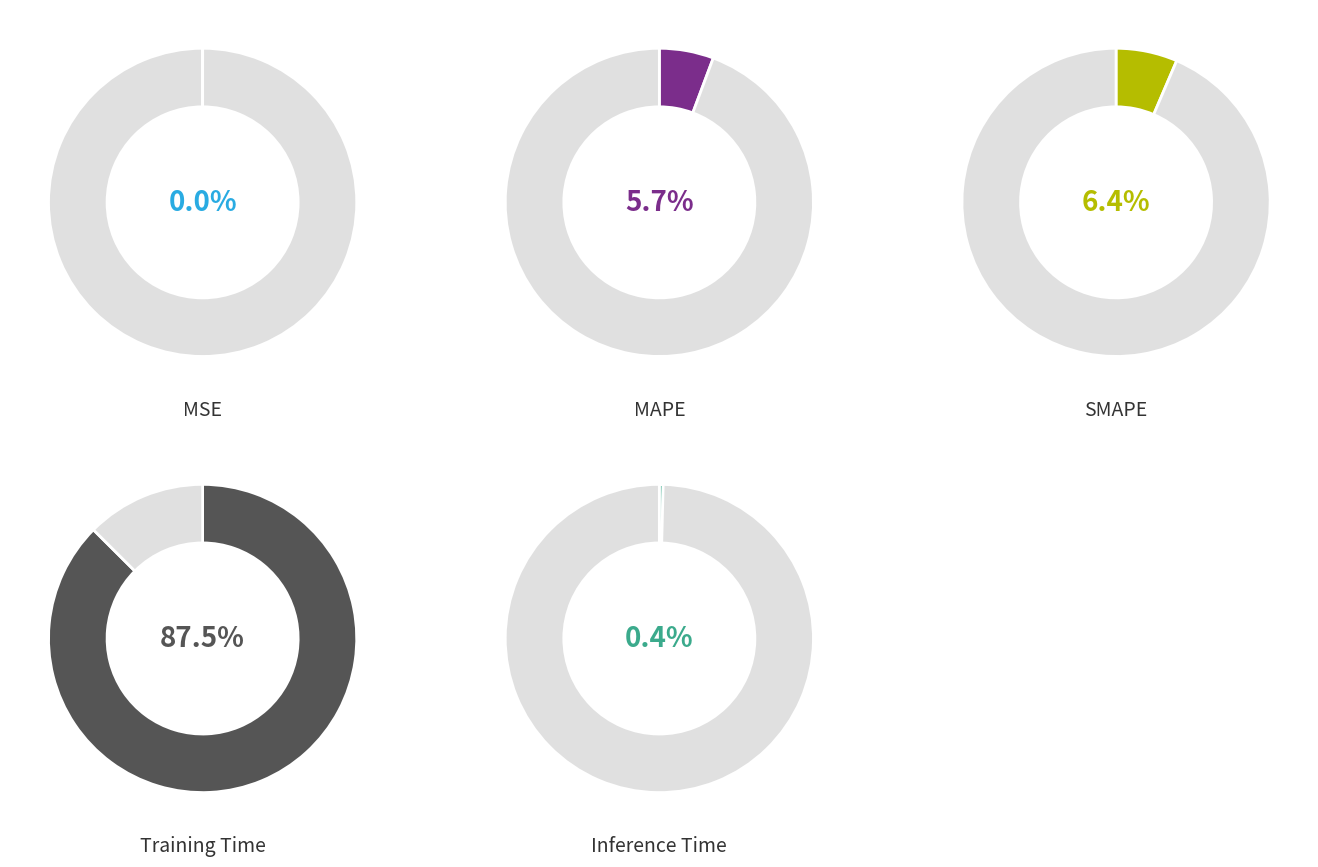

Between MAPE and Inference Time, which is larger?

MAPE